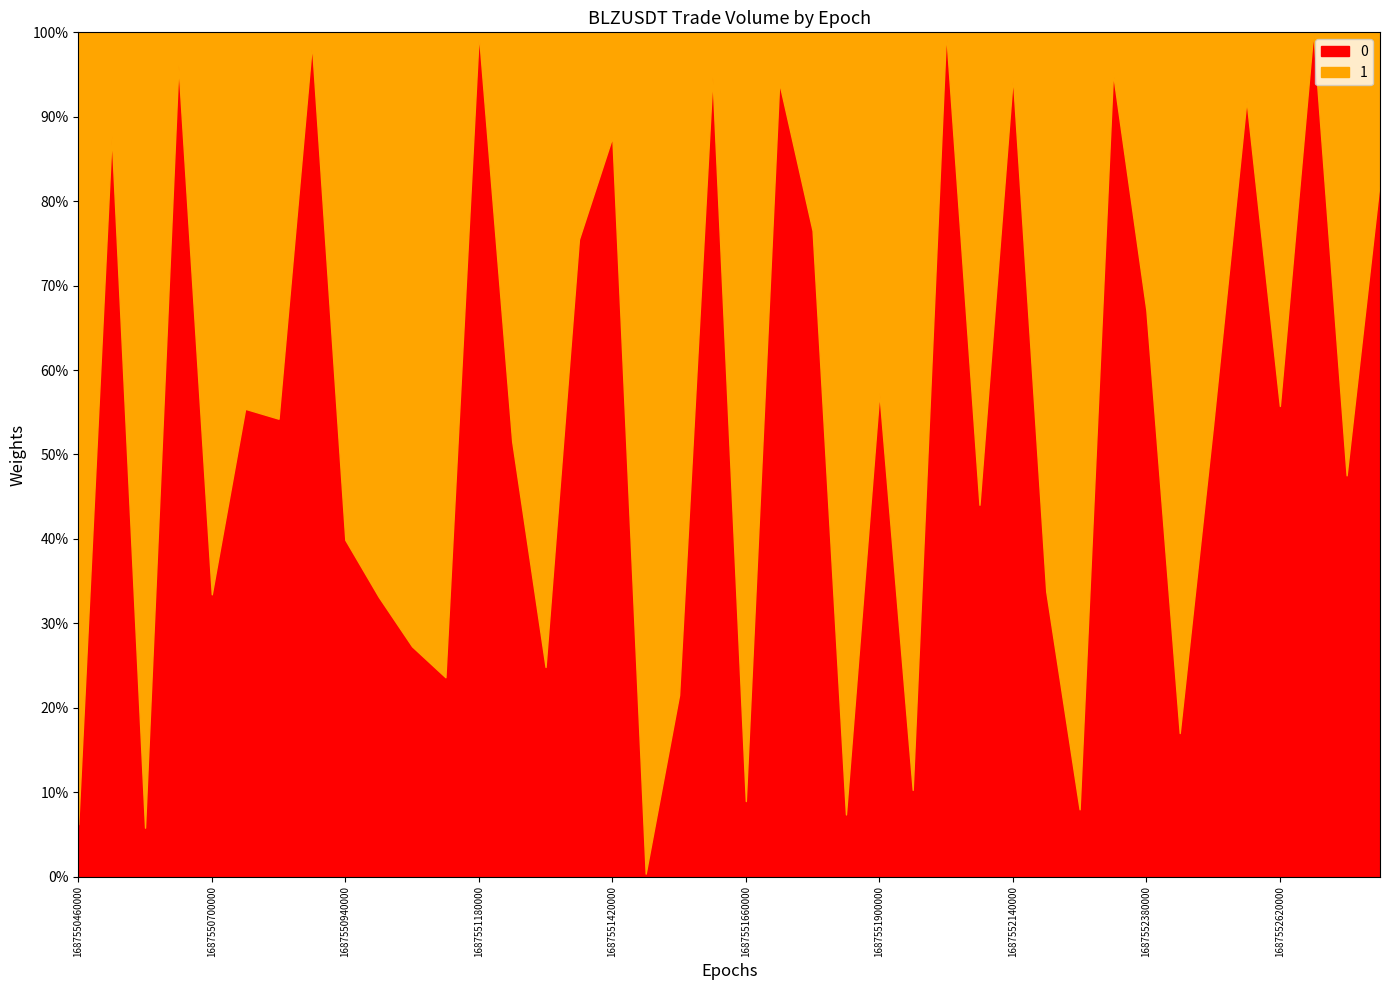

Between 1687550580000 and 1687551480000, which is larger?

1687550580000